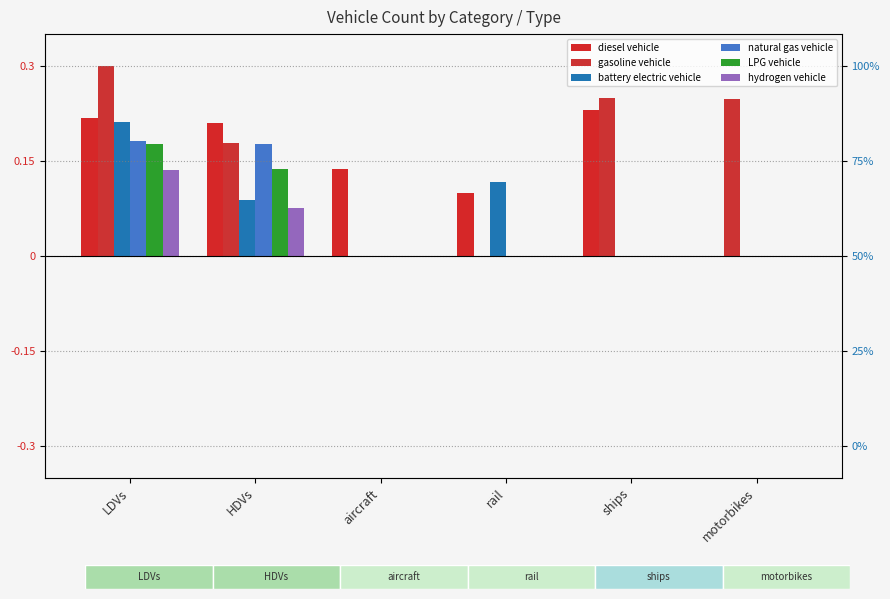

Reading left to right, extract all data points from this chart.

diesel vehicle: LDVs=0.2	HDVs=0.2	aircraft=0.1	rail=0.1	ships=0.2	motorbikes=0.0
gasoline vehicle: LDVs=0.3	HDVs=0.2	aircraft=0.0	rail=0.0	ships=0.2	motorbikes=0.2
battery electric vehicle: LDVs=0.2	HDVs=0.1	aircraft=0.0	rail=0.1	ships=0.0	motorbikes=0.0
natural gas vehicle: LDVs=0.2	HDVs=0.2	aircraft=0.0	rail=0.0	ships=0.0	motorbikes=0.0
LPG vehicle: LDVs=0.2	HDVs=0.1	aircraft=0.0	rail=0.0	ships=0.0	motorbikes=0.0
hydrogen vehicle: LDVs=0.1	HDVs=0.1	aircraft=0.0	rail=0.0	ships=0.0	motorbikes=0.0